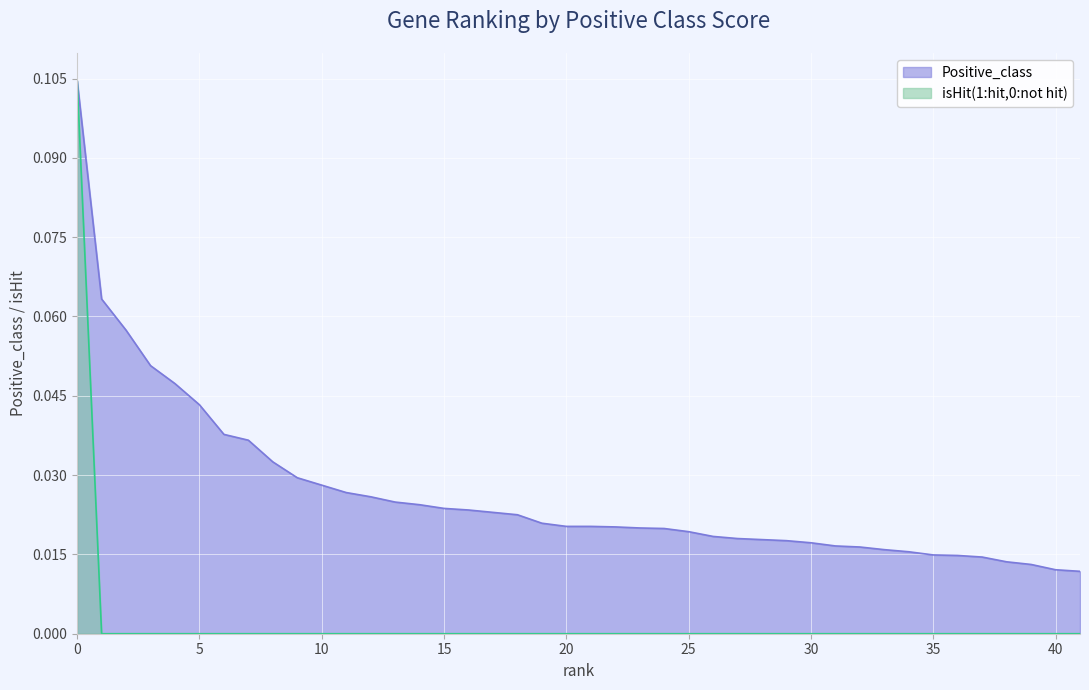

How many isHit(1:hit,0:not hit) values are between 0 and 1?

40